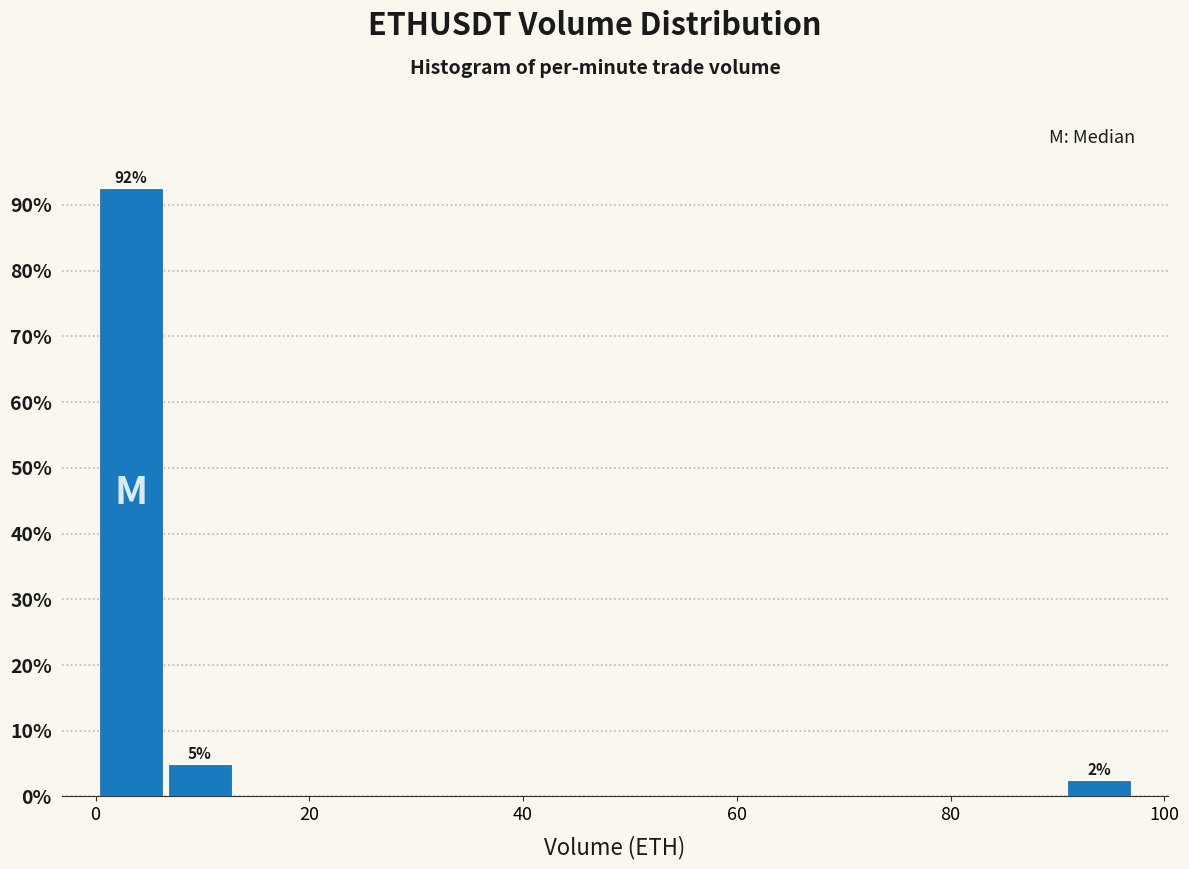

Read against the x-axis, roughly where is the centre of the tallest bar?

4